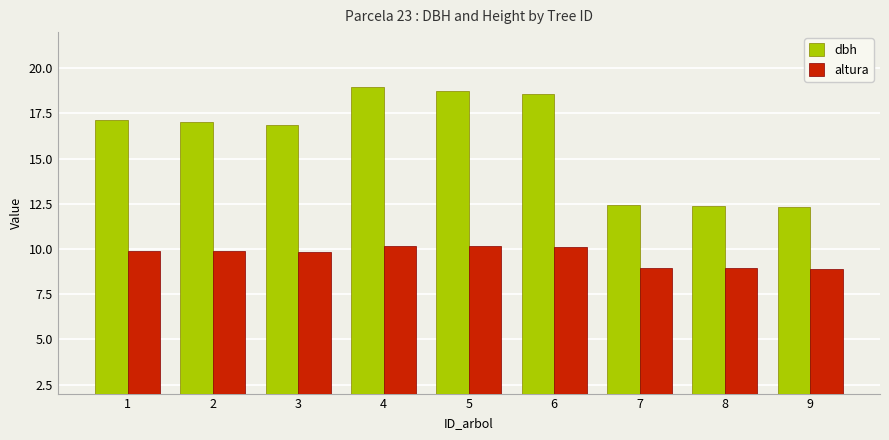

At 8, list the series in order from largest to smallest.

dbh, altura